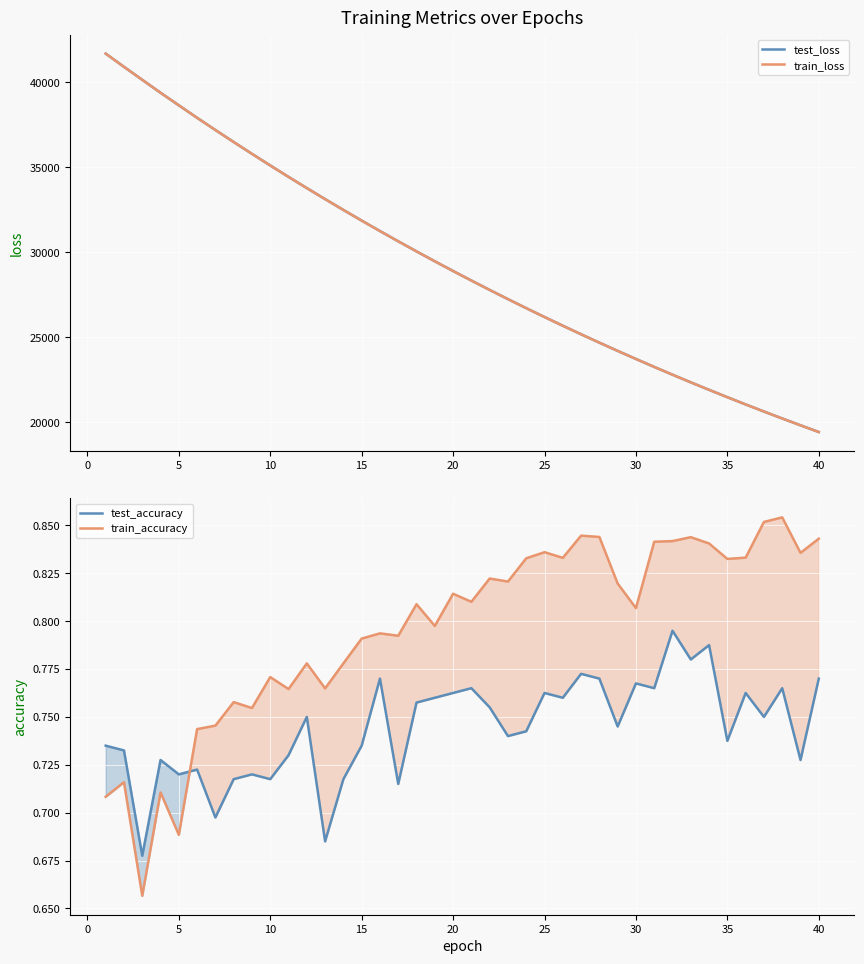

True or false: train_loss has more than 1 interior local peaks.

False